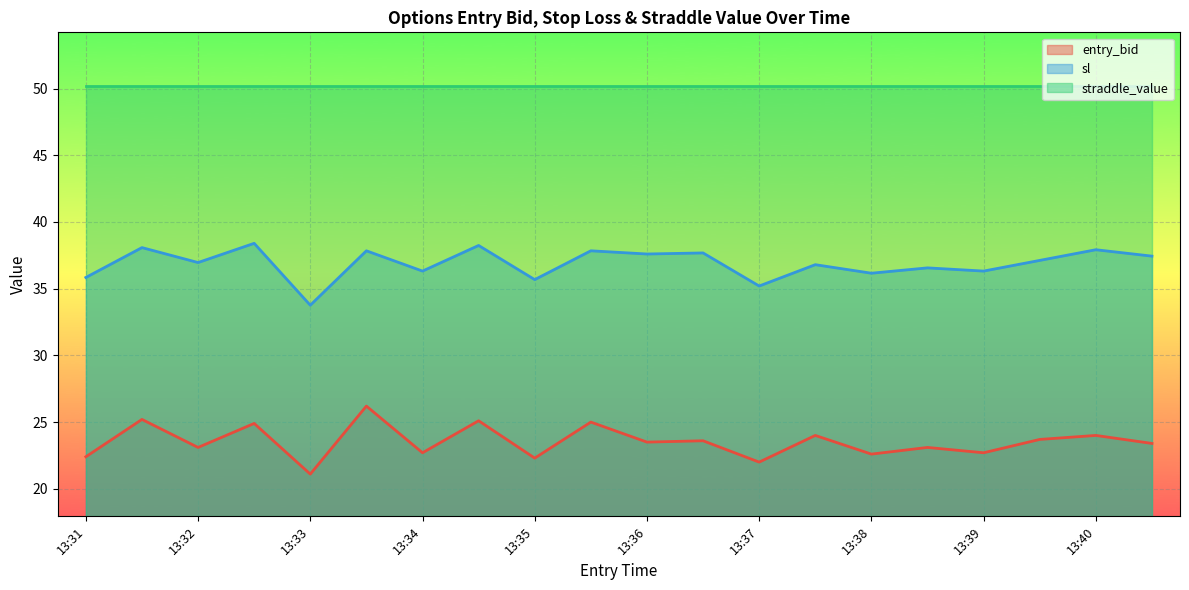

What is the smallest value displayed?

21.1